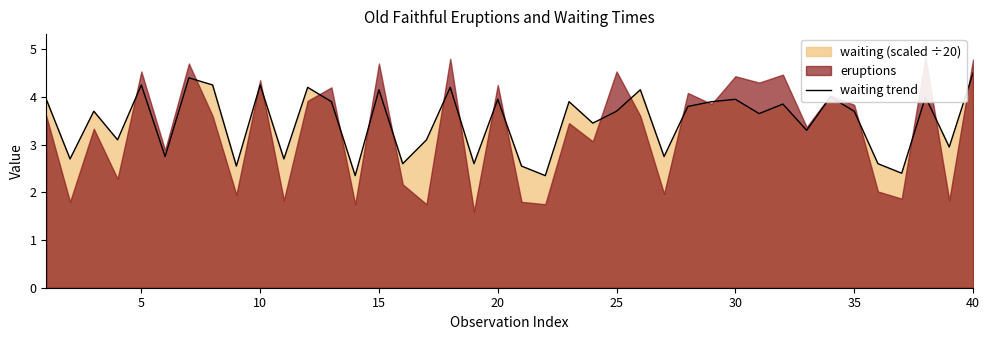

What is the highest value of the waiting trend series?

4.5